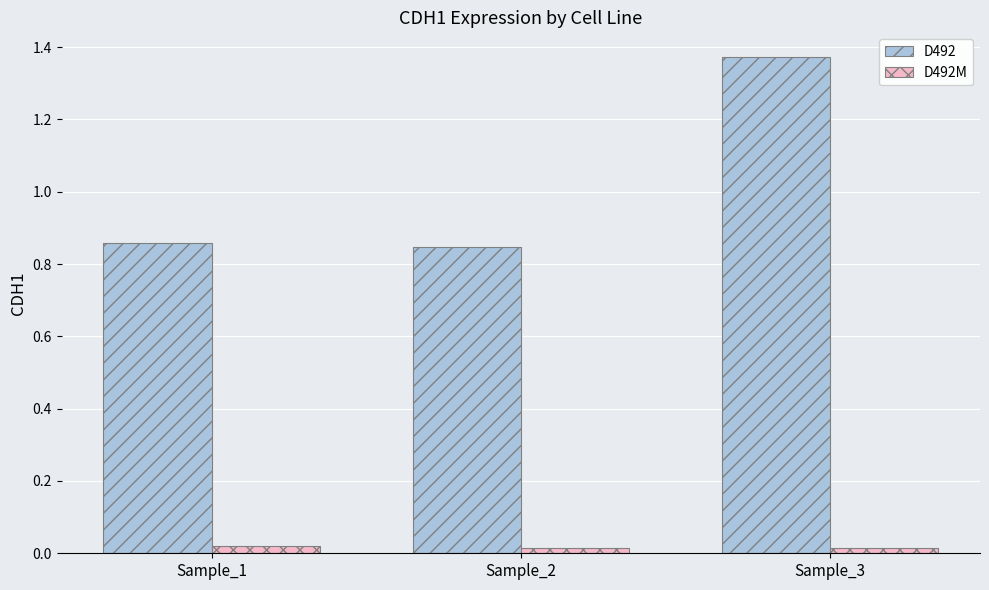

At which category is the sum across all series the highest?

Sample_3